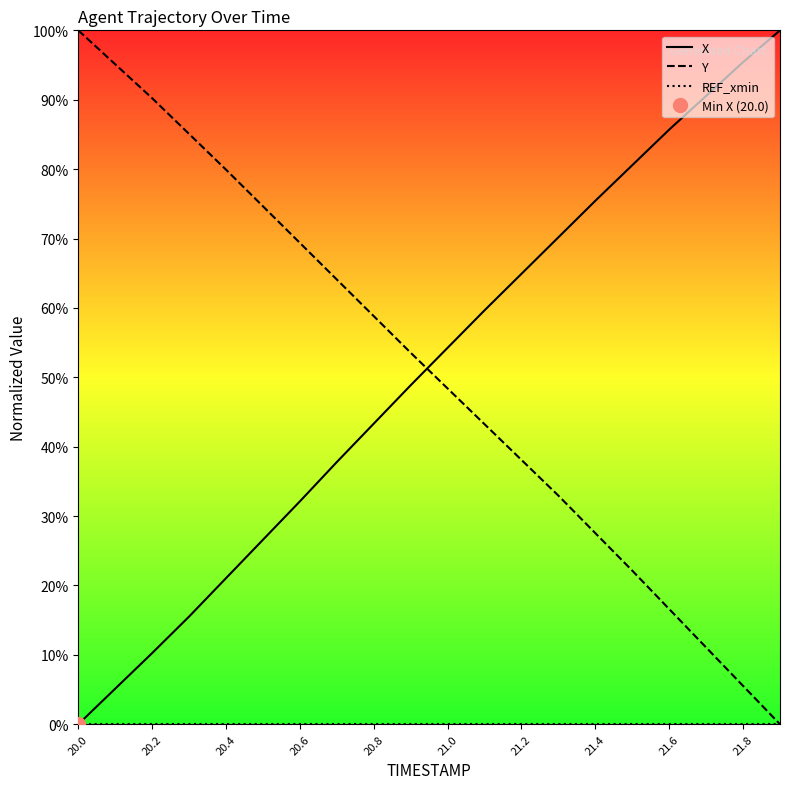

True or false: X and Y intersect in this chart.

True